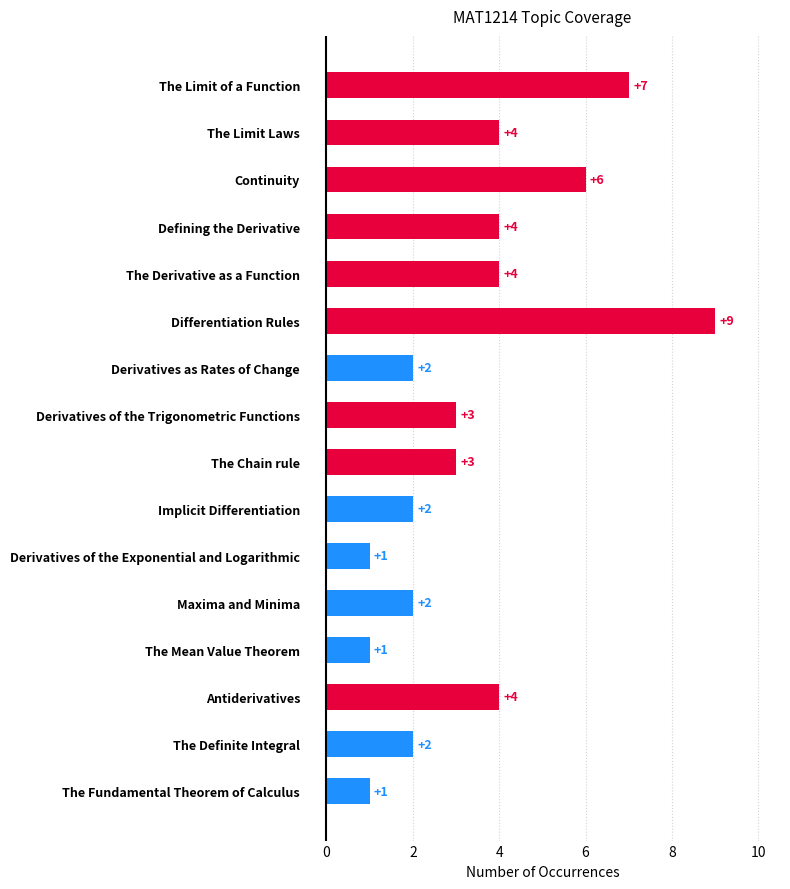

What is the greatest value displayed?

9